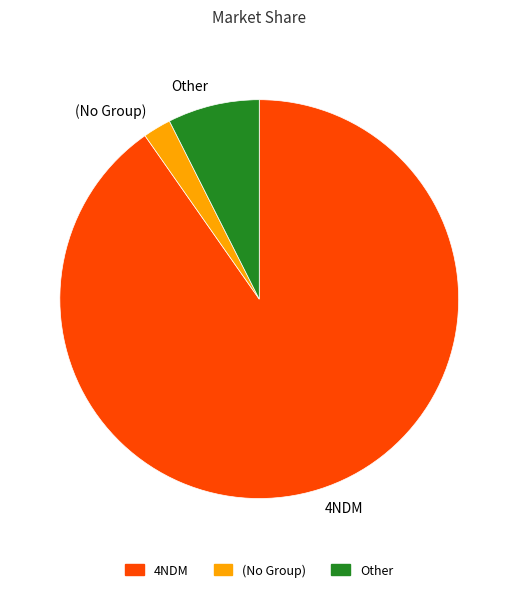

Which slice is the largest?

4NDM